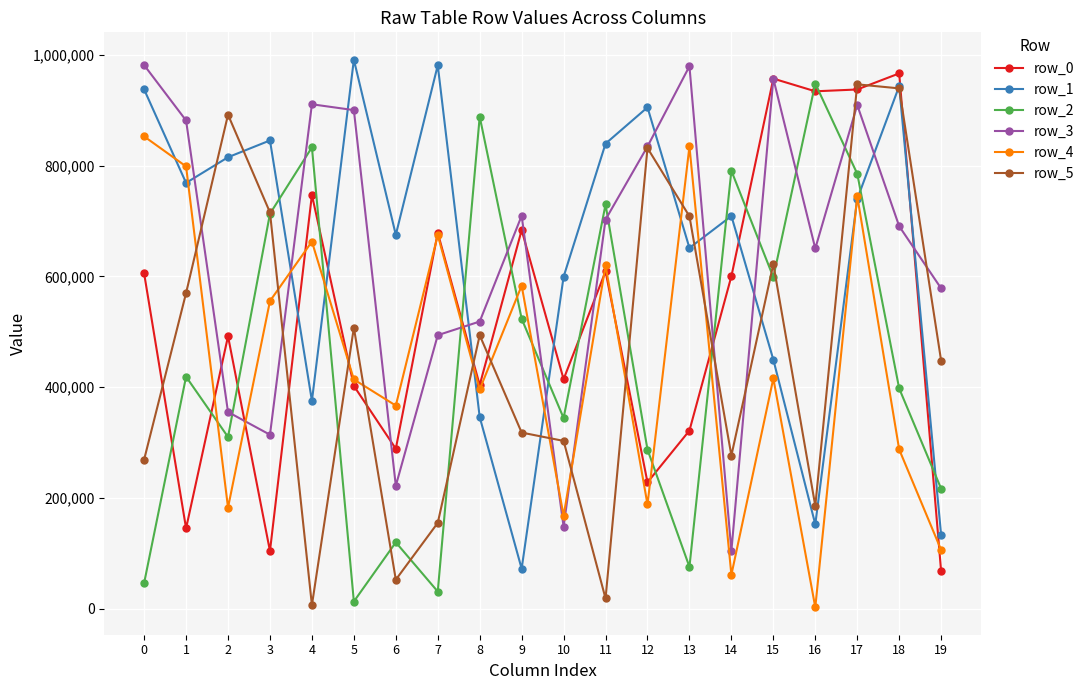

How many lines are shown in the chart?

6